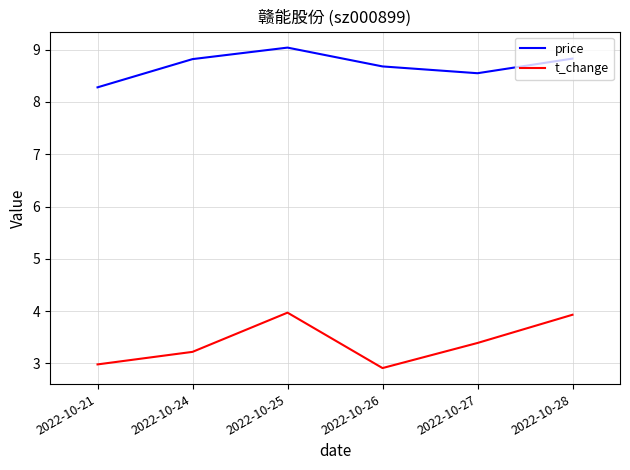

What is the minimum value for t_change?

2.9